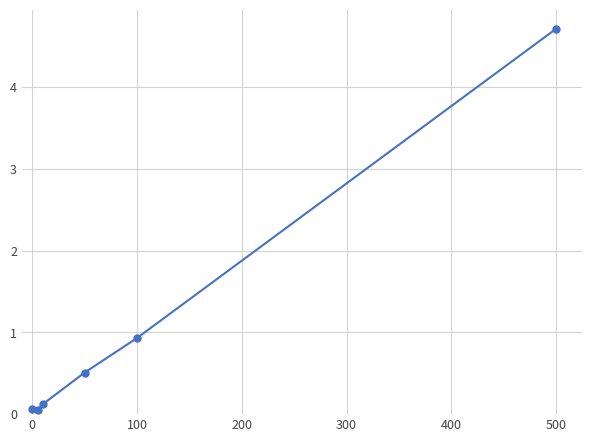

Reading left to right, what are all the values shown in this chart?

0.1	0.1	0.1	0.5	0.9	4.7